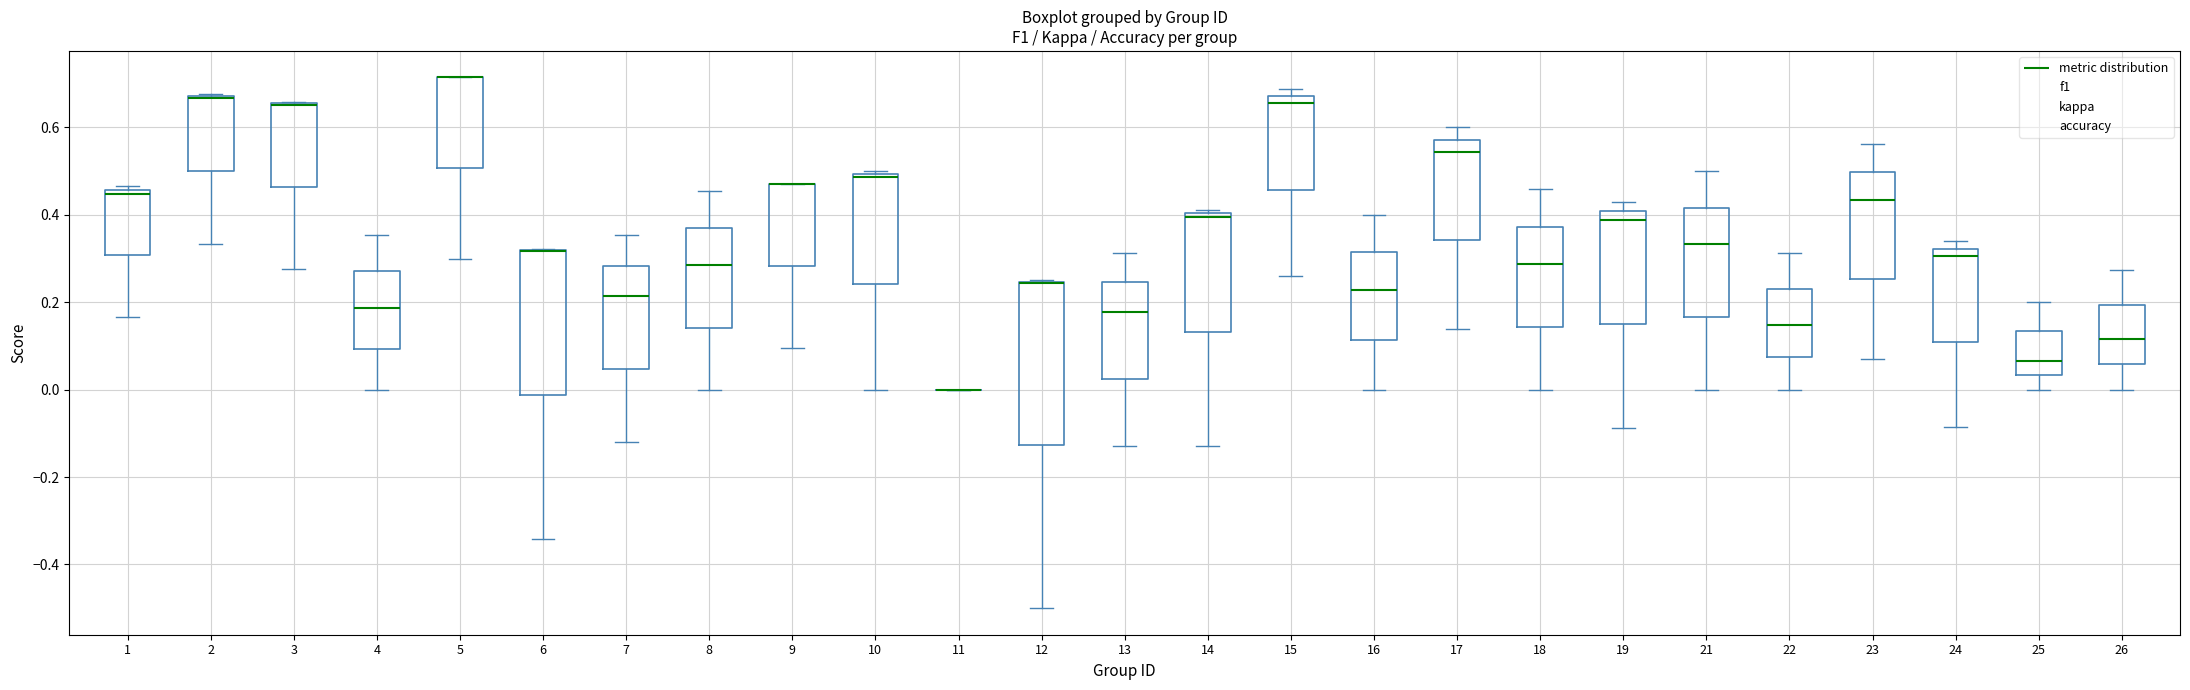

Comparing the boxes themselves (not the whiskers), which one is the tallest?

12